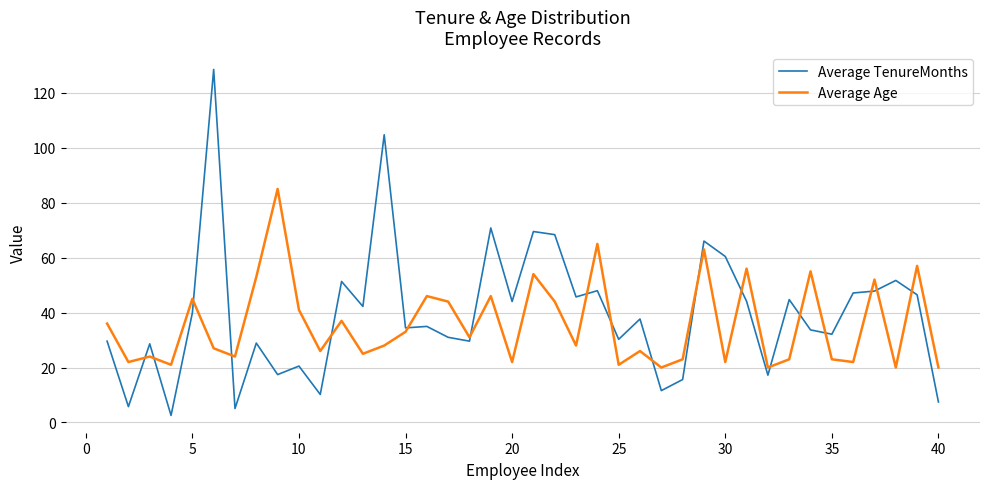

How many distinct data groups are displayed?

2